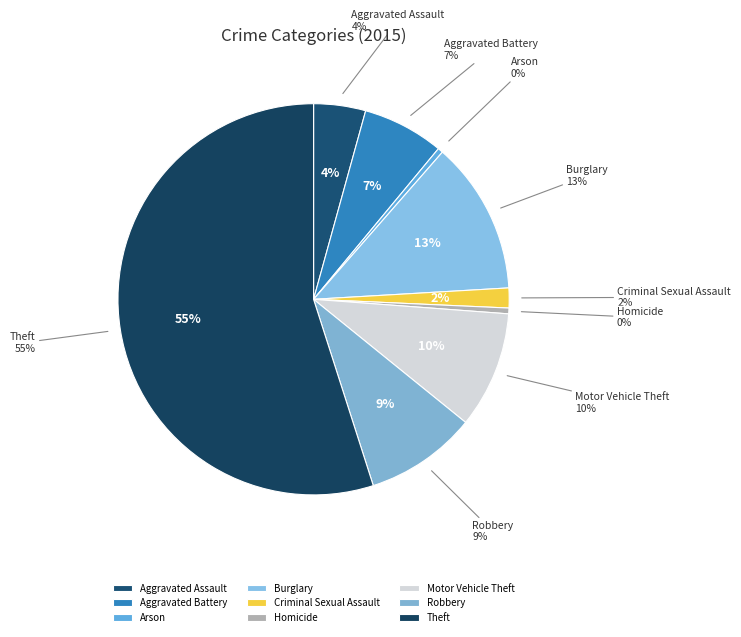

Which slice is the largest?

Theft